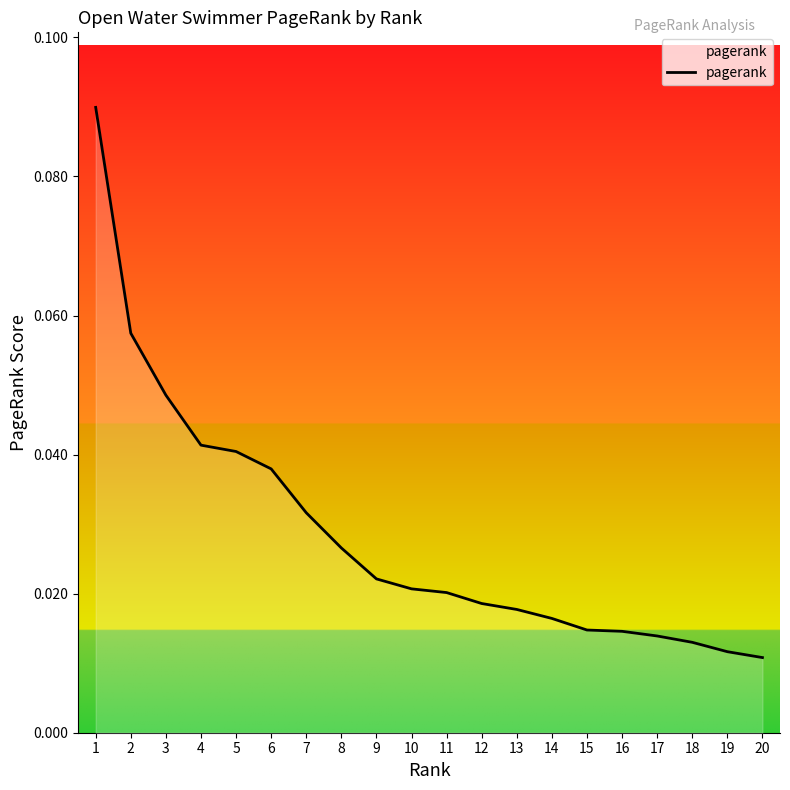

Count the values in the range 0 to 1.

20